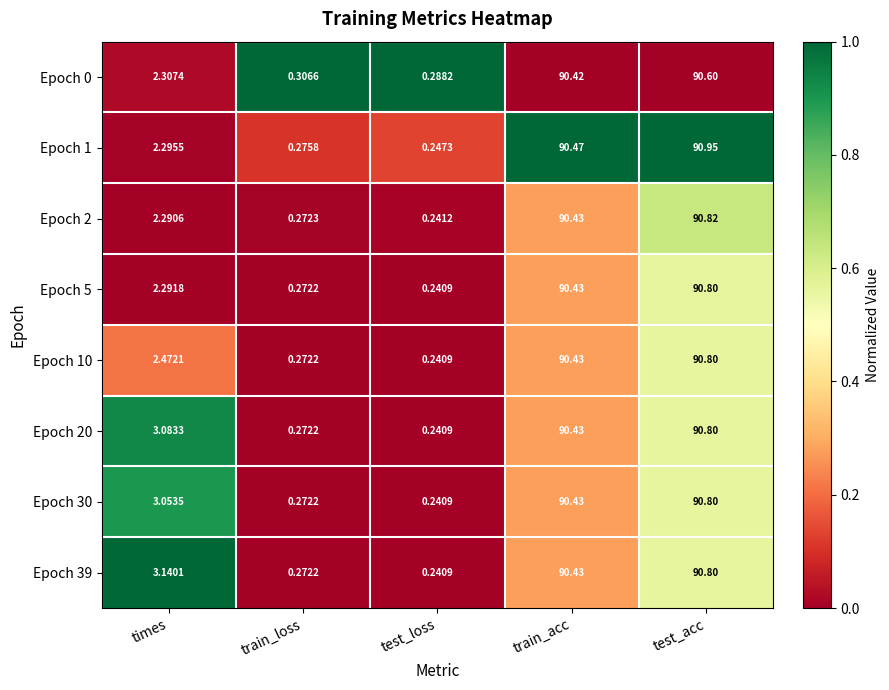

Where does the Epoch 10 series first go above 2?

times